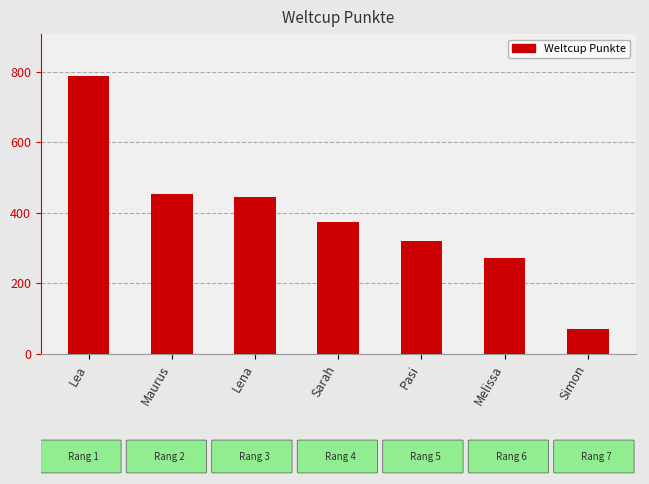

Does the chart contain stacked bars?

No